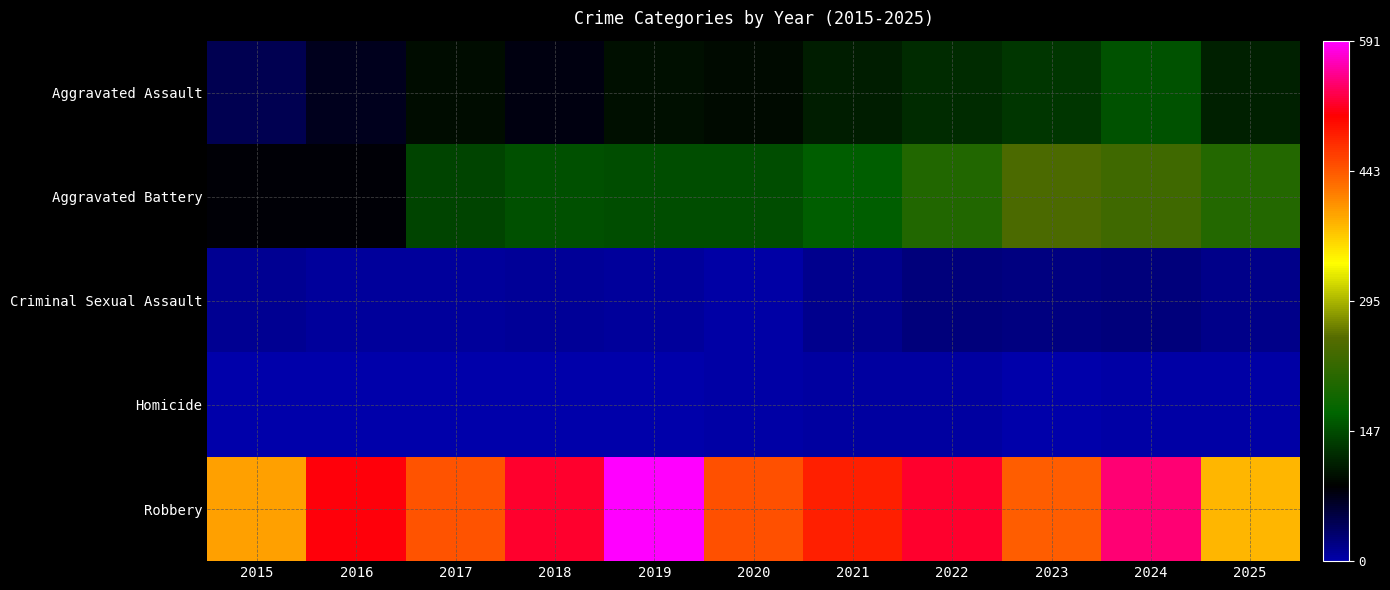

At how many categories does at least one series exceed 279?

11